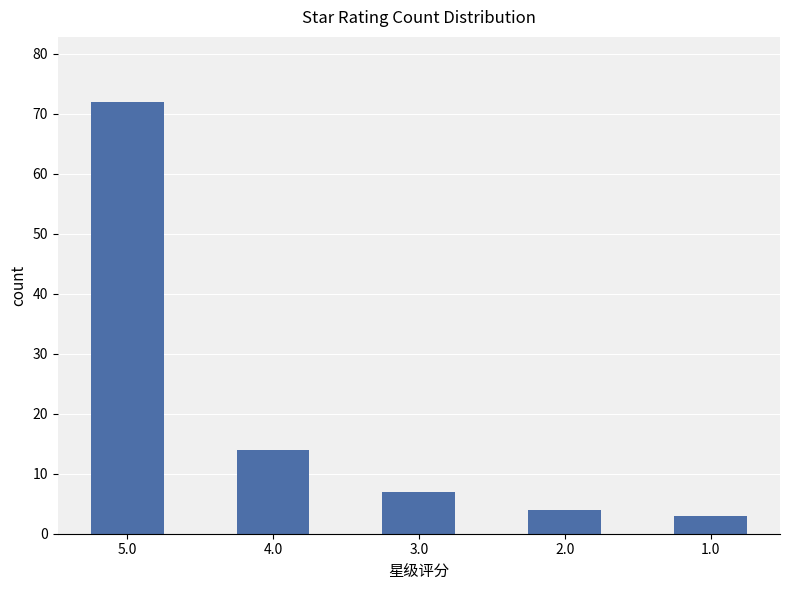

Is it true that the value at 3.0 is 10?

False